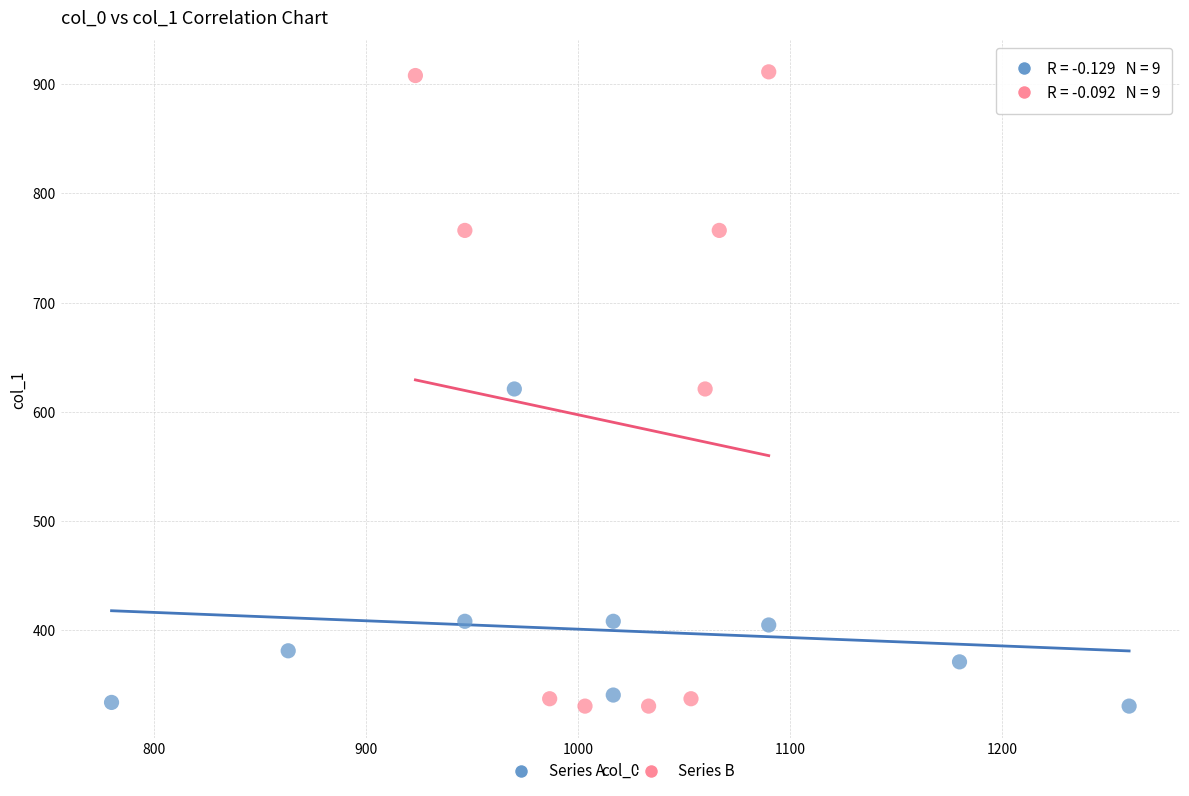

Which series has the widest spread of Y values?

Series B